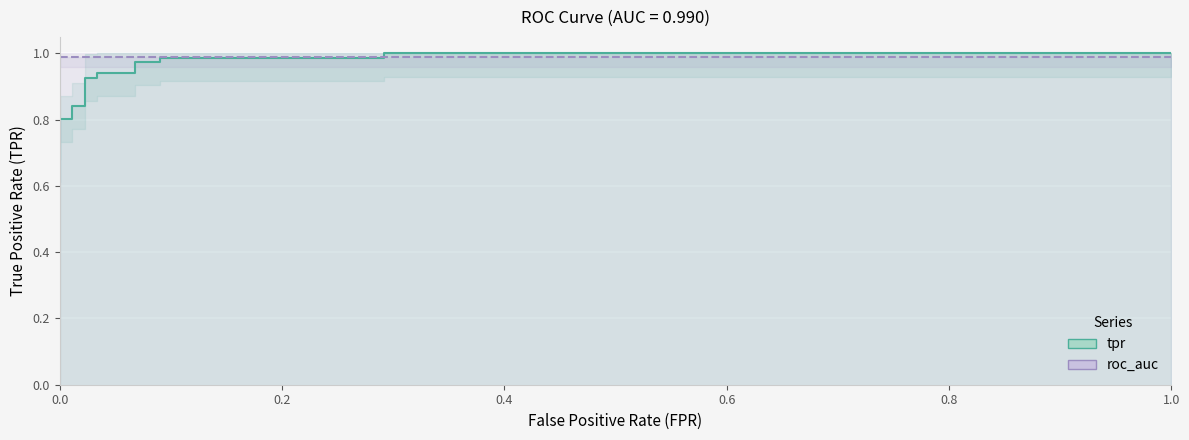

True or false: tpr has a value of 0.4 at 14.

False